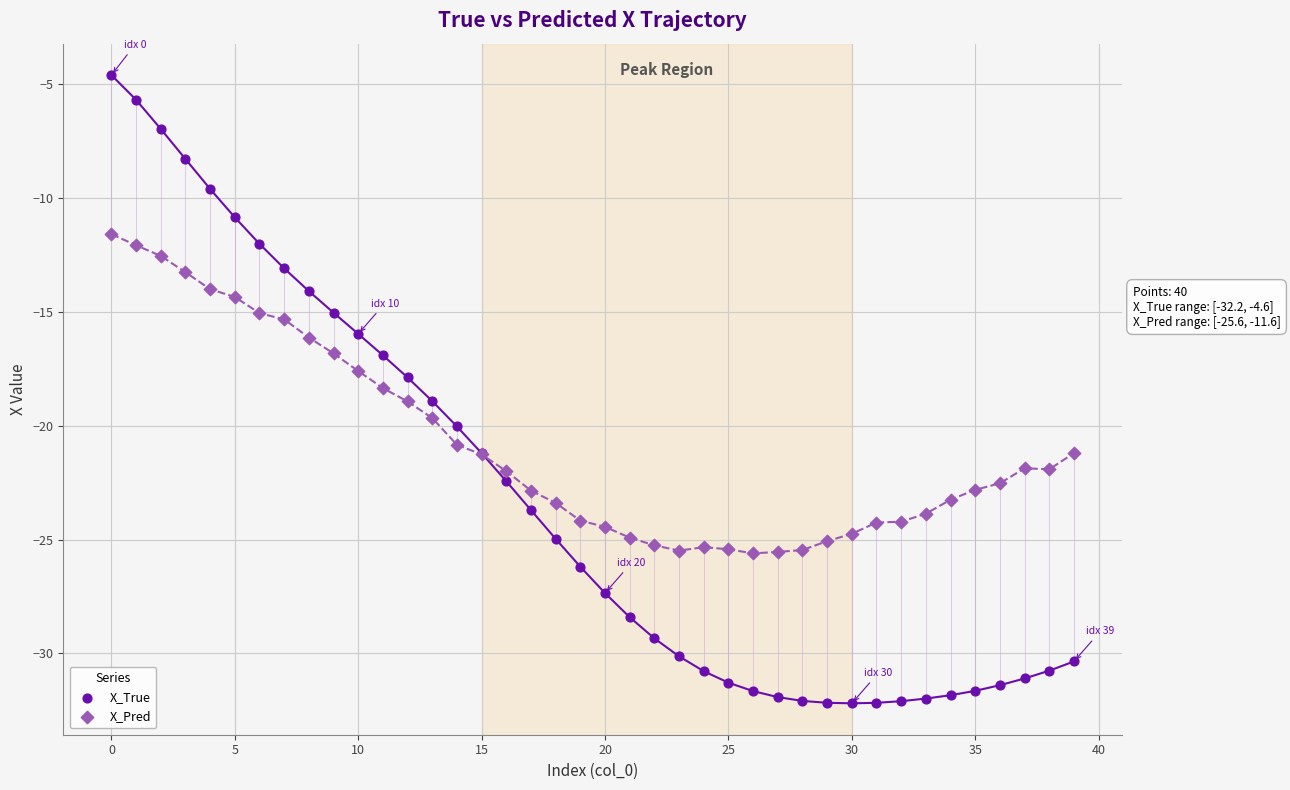

Which series contains the highest Y value?

X_True